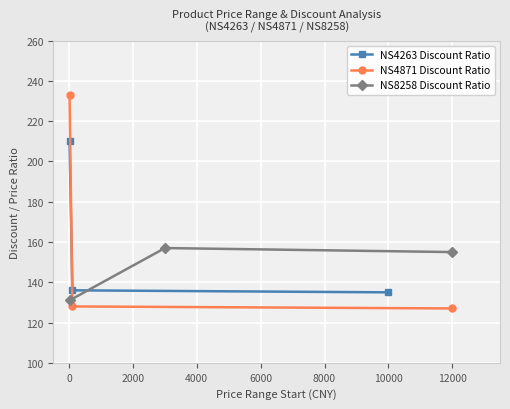

What is the value of the NS8258 Discount Ratio point at the 2nd from the left?

157